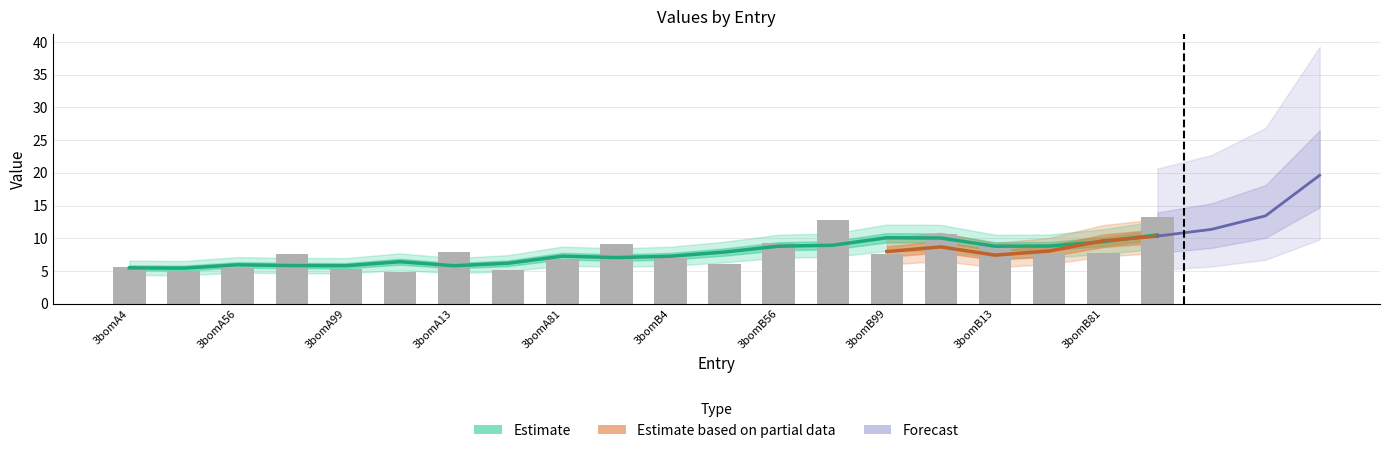

The chart shows a value of 19.2 at 3bomB77. True or false?

False